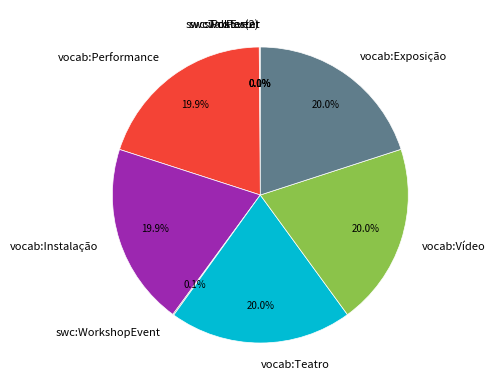

Approximately how many times larger is the value at vocab:Teatro compared to vocab:Exposição?

1.0